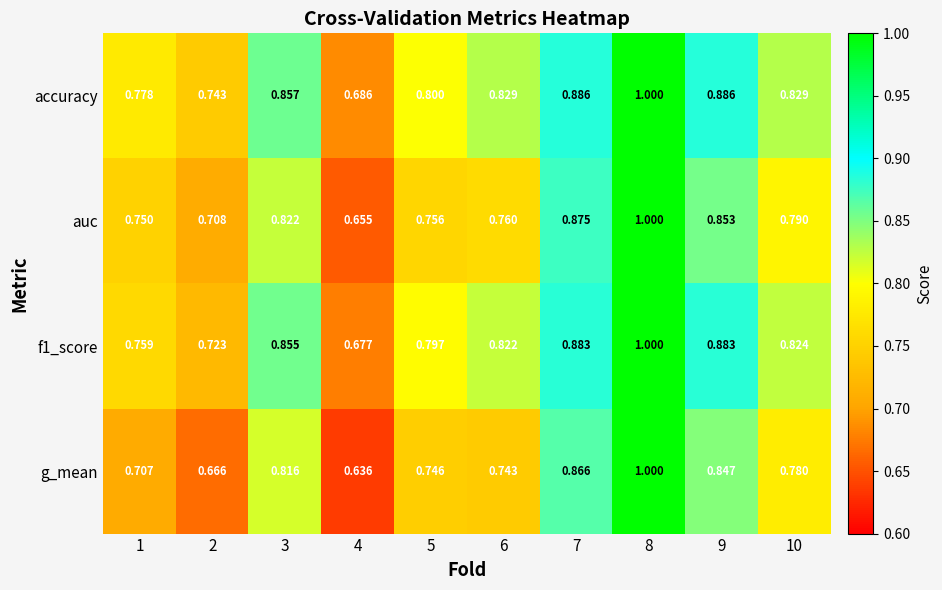

Rank the series at 1 from lowest to highest value.

g_mean, auc, f1_score, accuracy